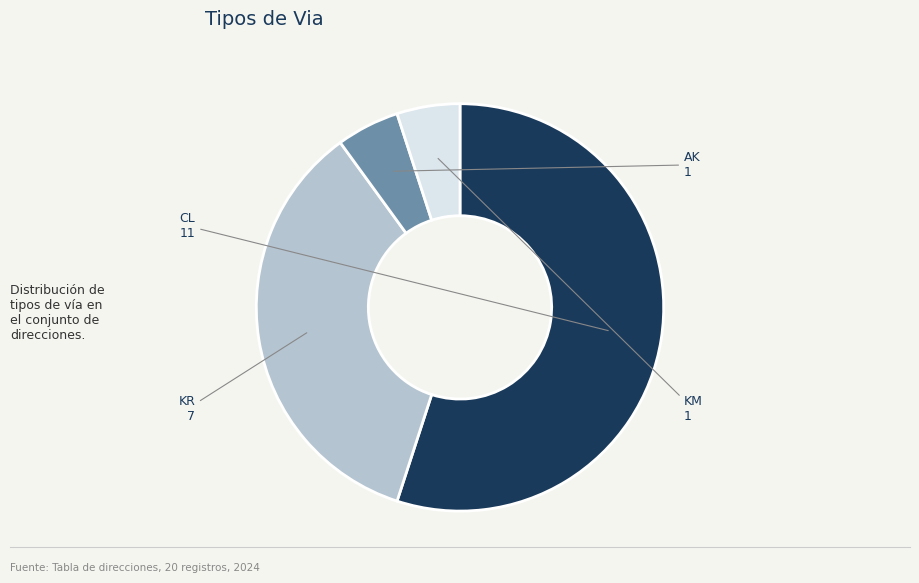

Is there a majority slice in this chart?

Yes